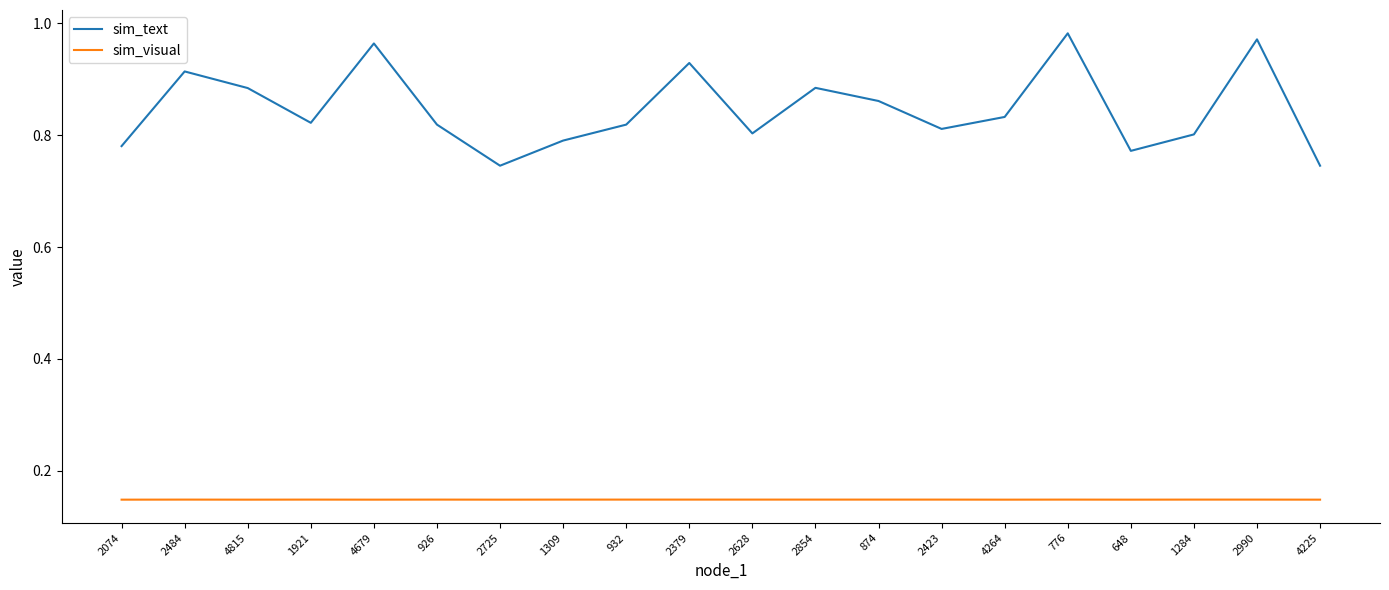

True or false: sim_visual and sim_text intersect in this chart.

False